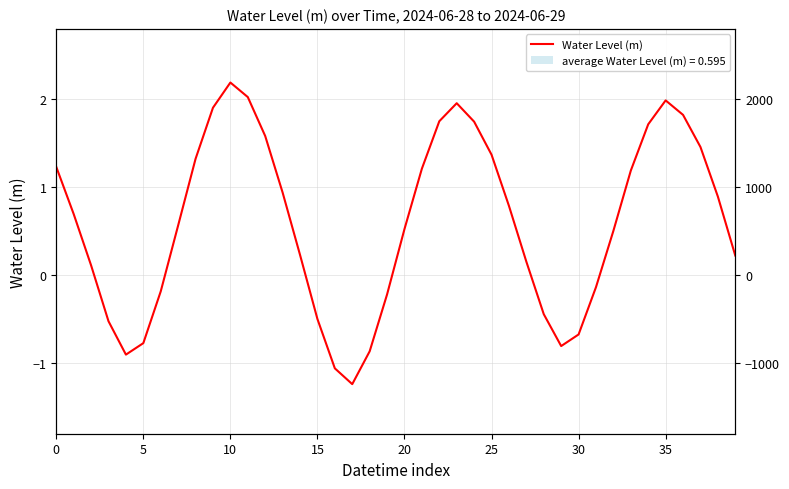

What is the maximum value shown in the chart?

2.2